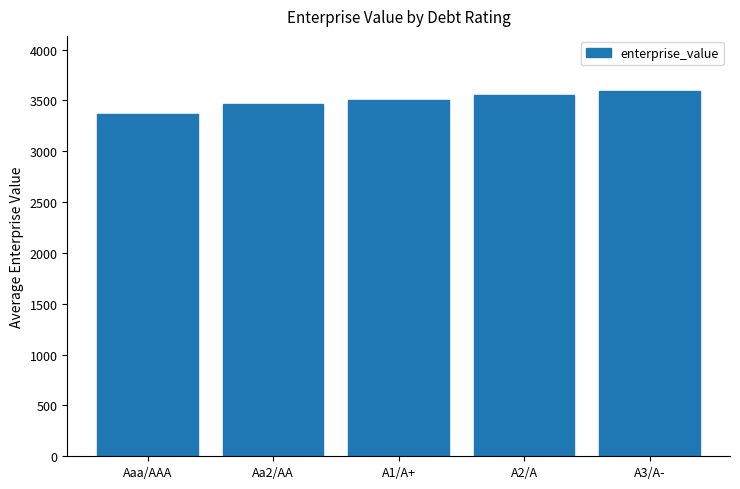

Which has a higher value, Aa2/AA or A2/A?

A2/A